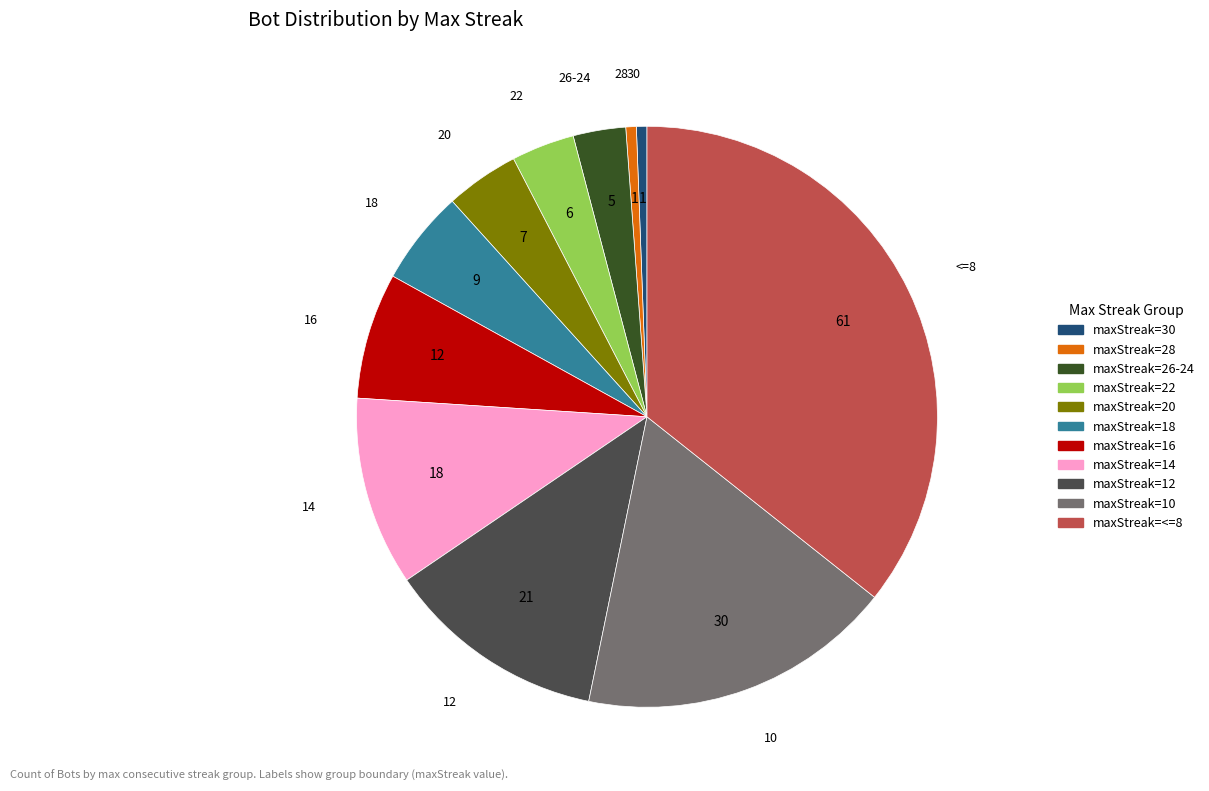

Does any single category account for the majority?

No